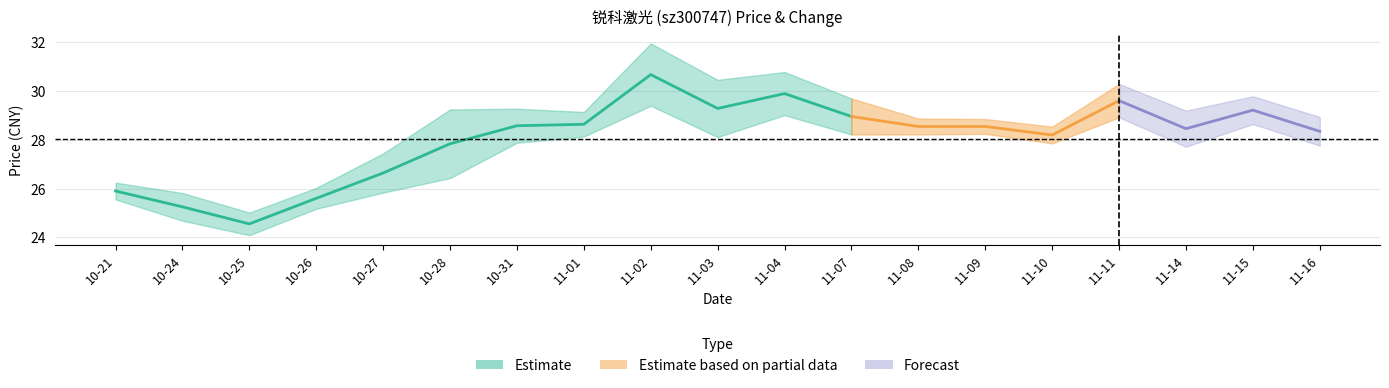

Is it true that price equals 29.0 at 2022-11-07?

True